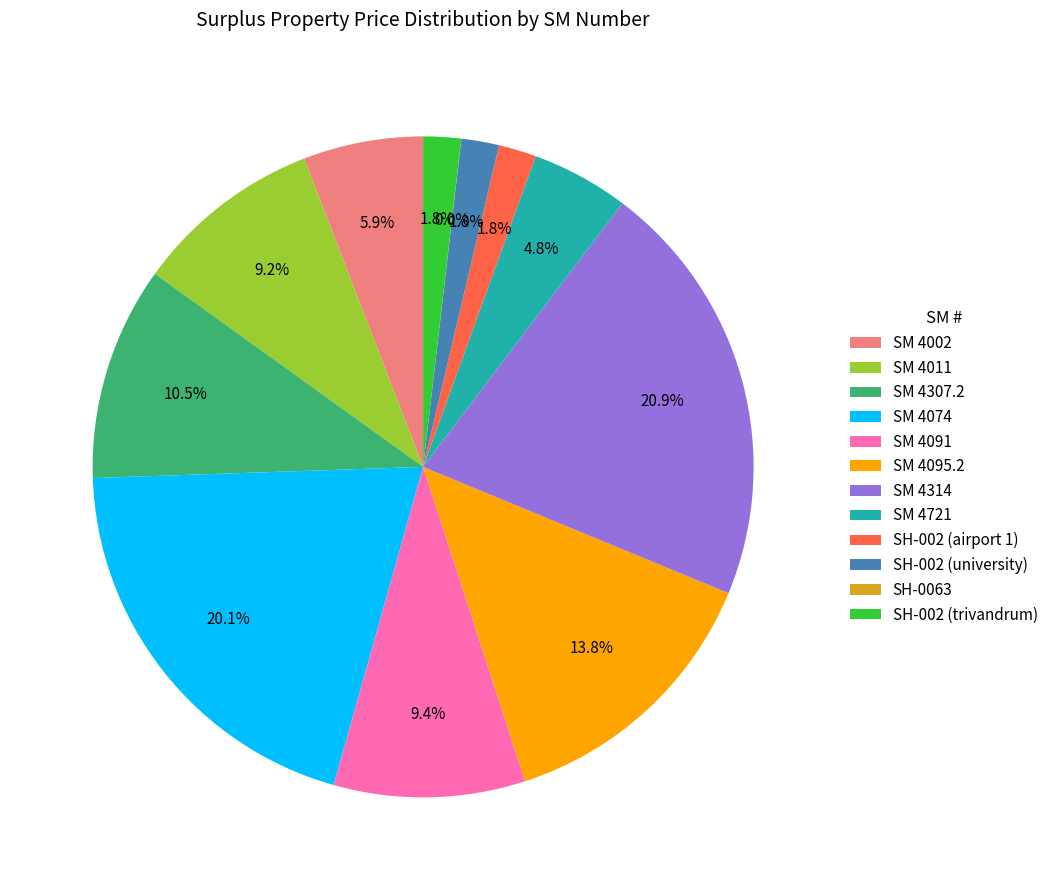

Which slice is the largest?

SM 4314